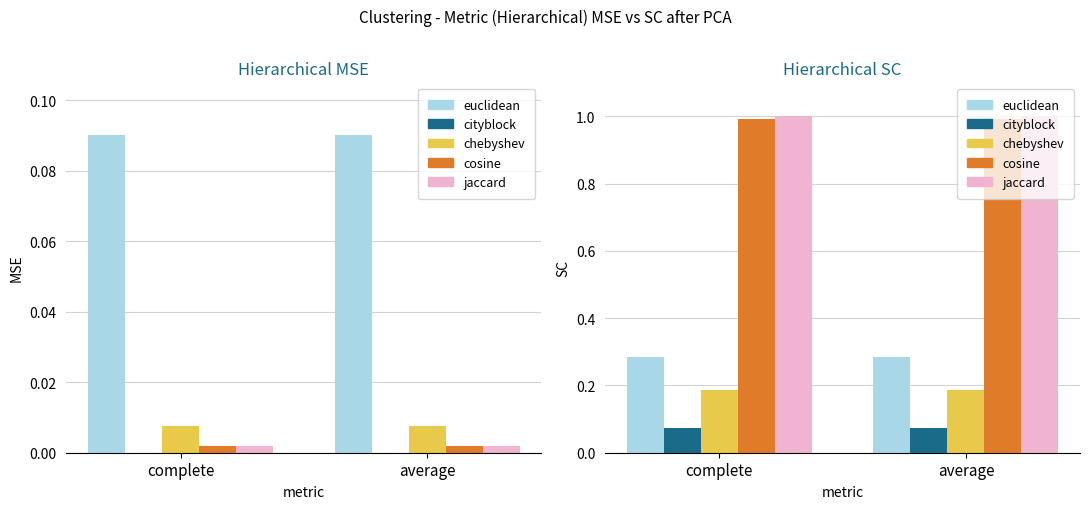

What is the spread (max minus min) of values at average?

0.9